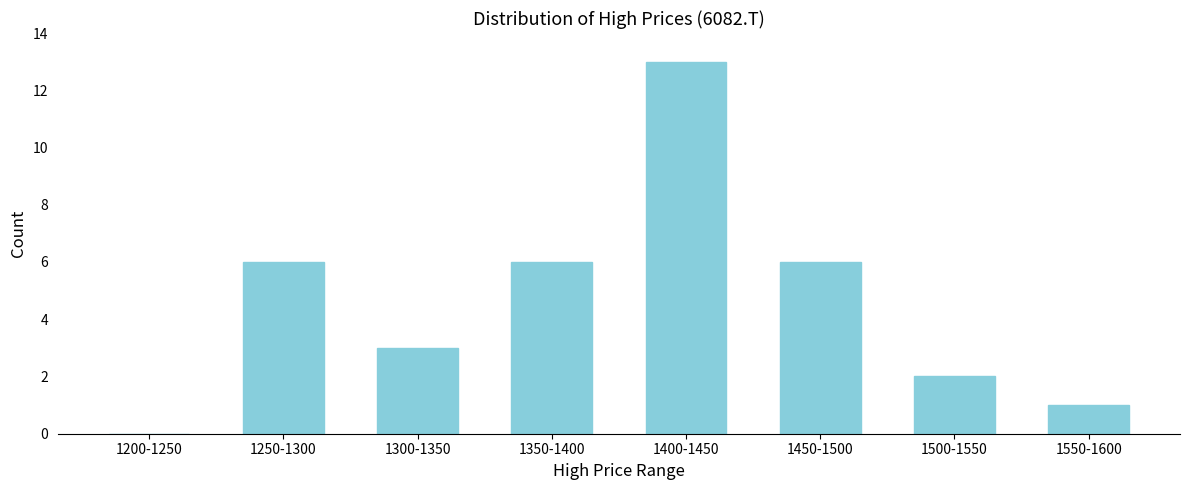

Reading left to right, extract all data points from this chart.

1200-1250=0	1250-1300=6	1300-1350=3	1350-1400=6	1400-1450=13	1450-1500=6	1500-1550=2	1550-1600=1